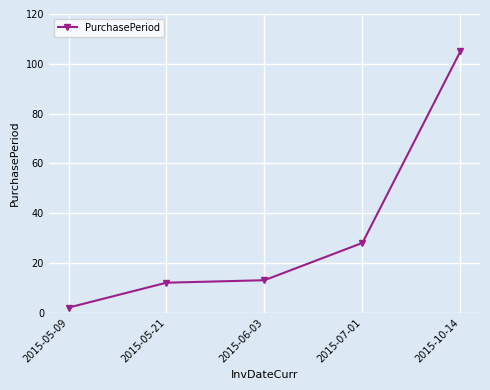

What is the change in value from 2015-07-01 to 2015-10-14?

+77